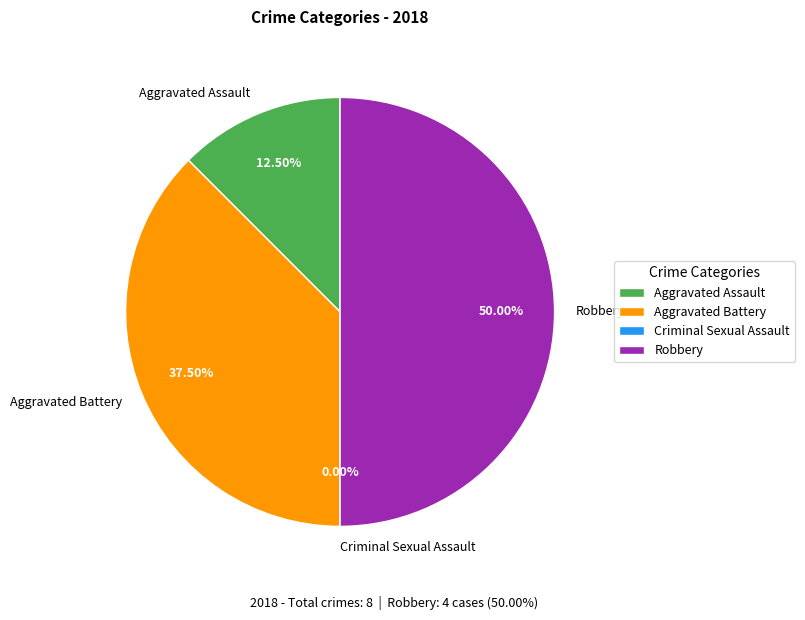

Count the number of slices in the pie.

4